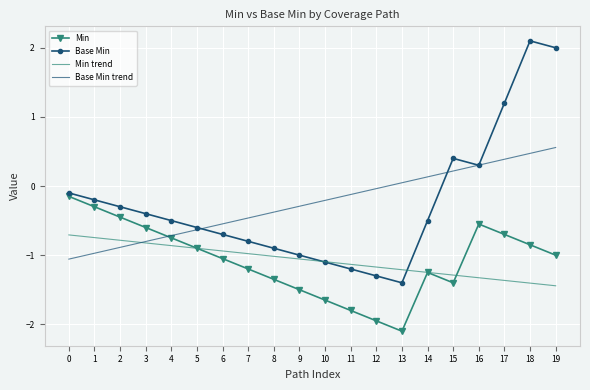

How many values in Base Min trend are below zero?

13